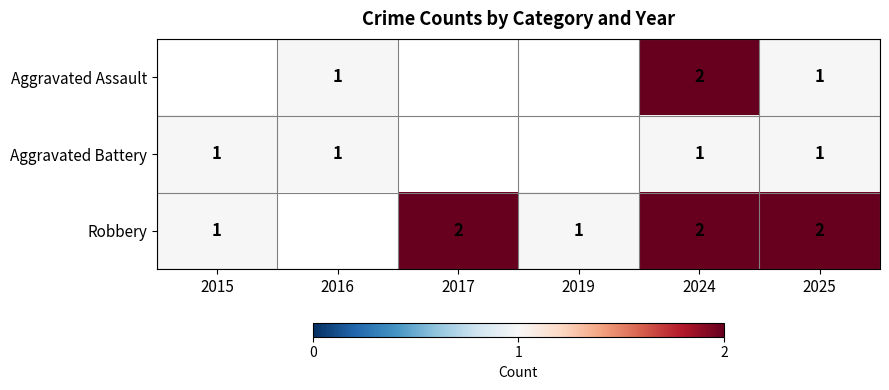

What is the difference between the highest and lowest values at 2015?

1